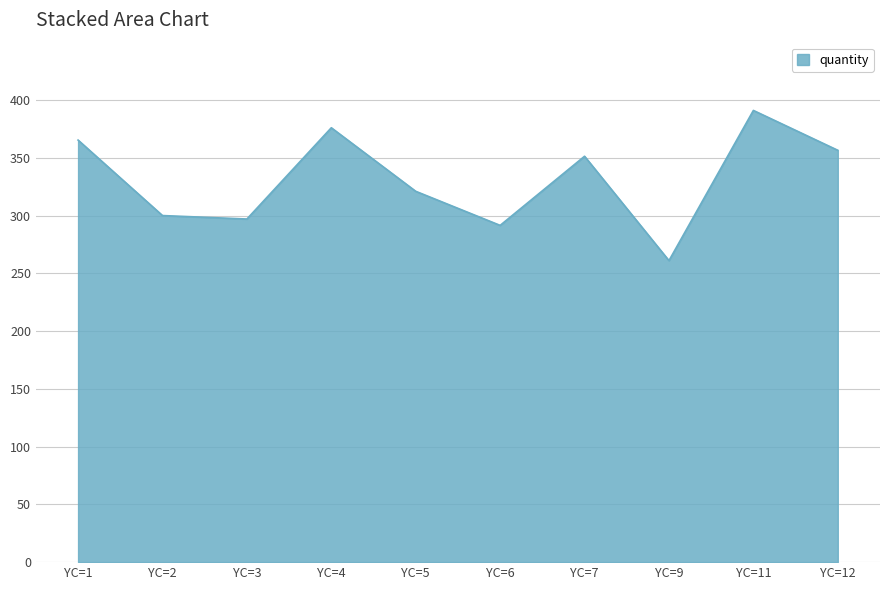

What is the difference between the values at YC=1 and YC=5?

44.3